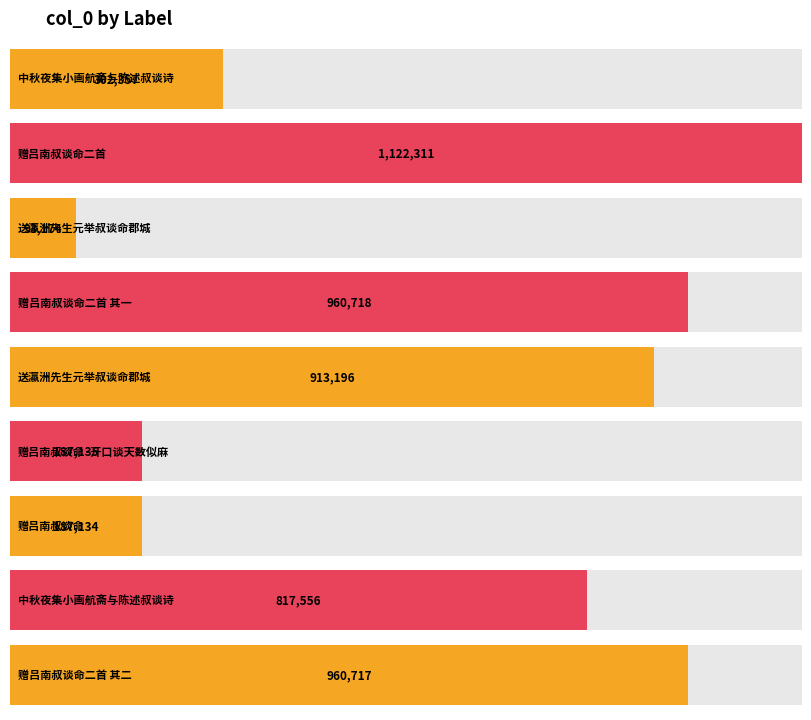

Reading left to right, extract all data points from this chart.

中秋夜集小画航斋与陈述叔谈诗=302357	赠吕南叔谈命二首=1122311	送瀛洲先生元举叔谈命郡城=93174	赠吕南叔谈命二首 其一=960718	送瀛洲先生元举叔谈命郡城=913196	赠吕南叔谈命·开口谈天数似麻=187135	赠吕南叔谈命=187134	中秋夜集小画航斋与陈述叔谈诗=817556	赠吕南叔谈命二首 其二=960717